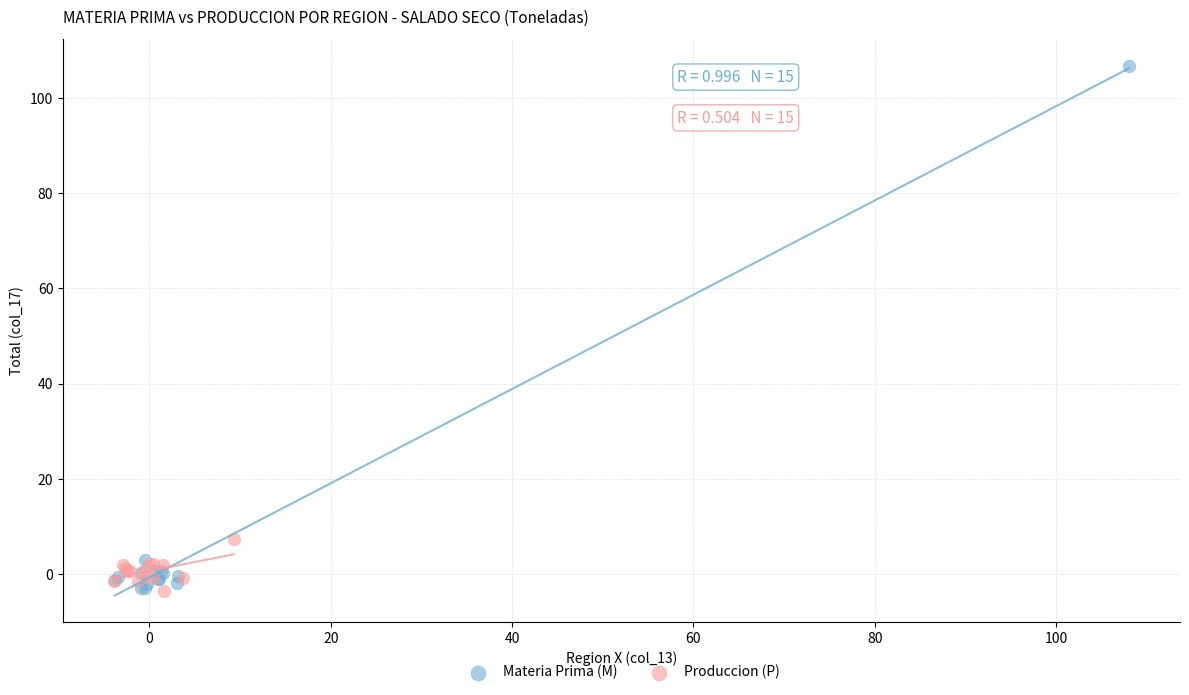

Which series has the widest spread of Y values?

Materia Prima (M)